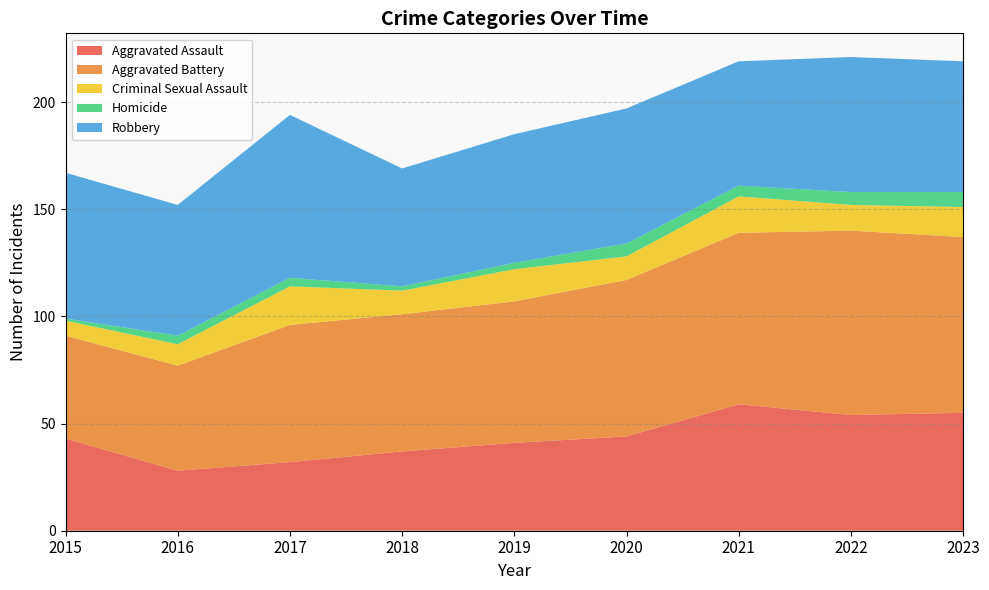

Reading left to right, extract all data points from this chart.

Aggravated Assault: 2015=43	2016=28	2017=32	2018=37	2019=41	2020=44	2021=59	2022=54	2023=55
Aggravated Battery: 2015=48	2016=49	2017=64	2018=64	2019=66	2020=73	2021=80	2022=86	2023=82
Criminal Sexual Assault: 2015=7	2016=10	2017=18	2018=11	2019=15	2020=11	2021=17	2022=12	2023=14
Homicide: 2015=1	2016=4	2017=4	2018=2	2019=3	2020=6	2021=5	2022=6	2023=7
Robbery: 2015=68	2016=61	2017=76	2018=55	2019=60	2020=63	2021=58	2022=63	2023=61